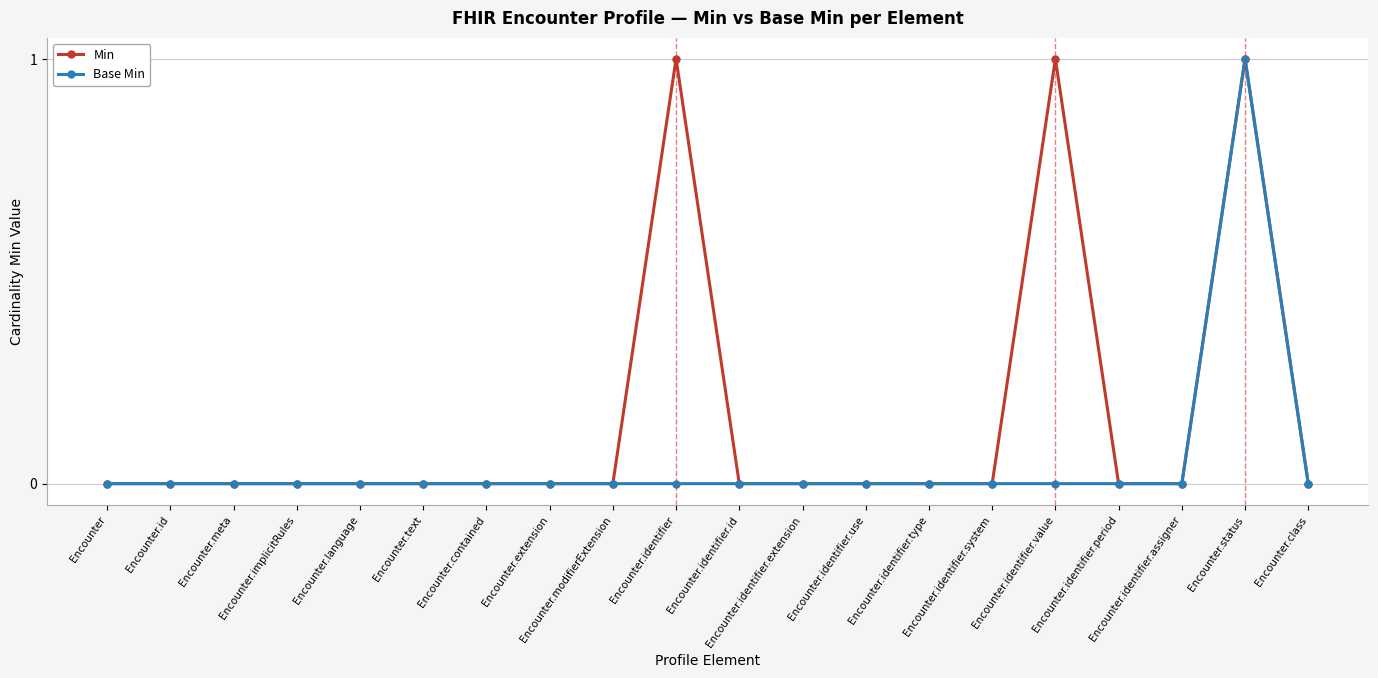

True or false: Base Min has more than 0 interior local peaks.

True